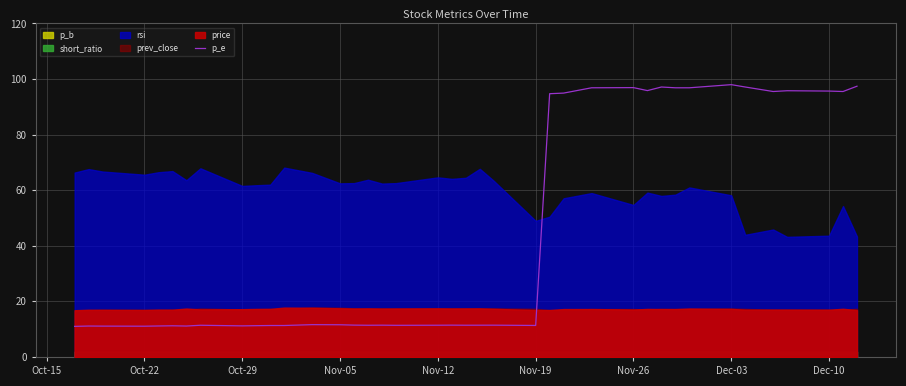

True or false: p_e has a value of 6.0 at Nov-19.

False